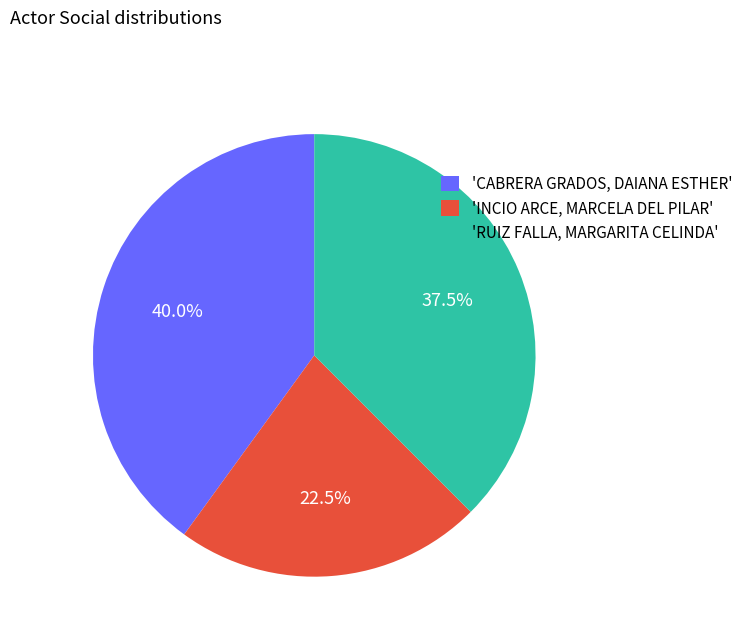

Does 'RUIZ FALLA, MARGARITA CELINDA' account for over 50% of the chart?

No